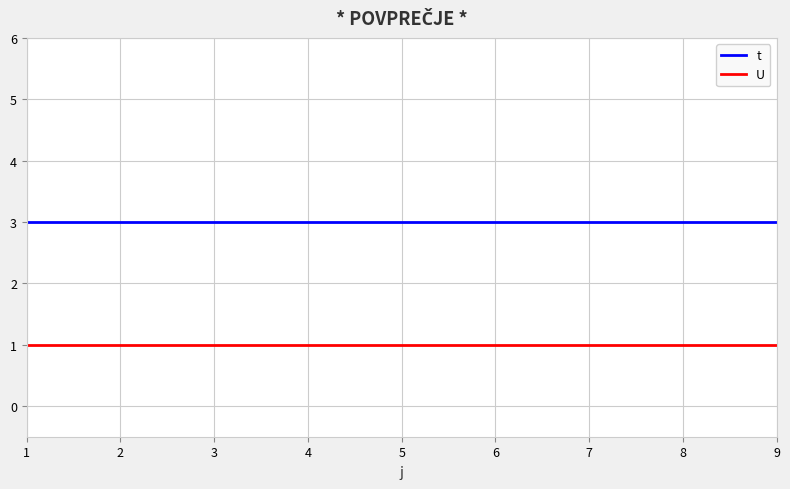

True or false: U has a value of 1 at 8.

True